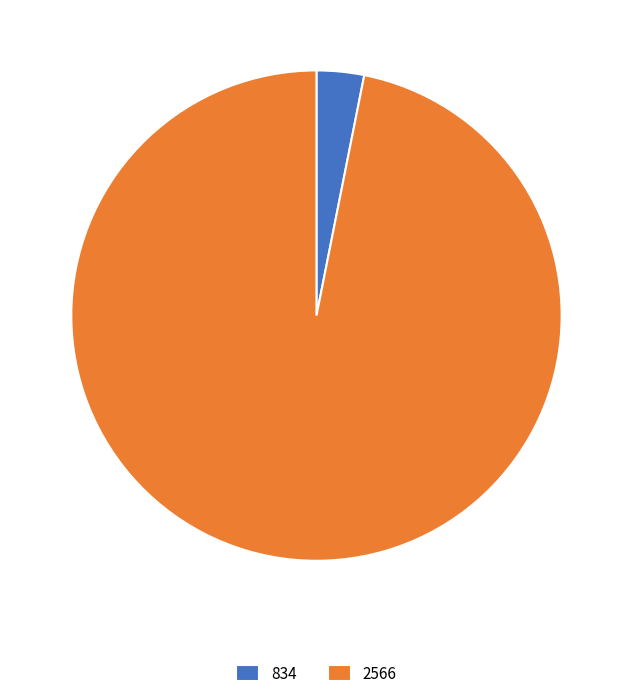

Which category accounts for the majority?

2566